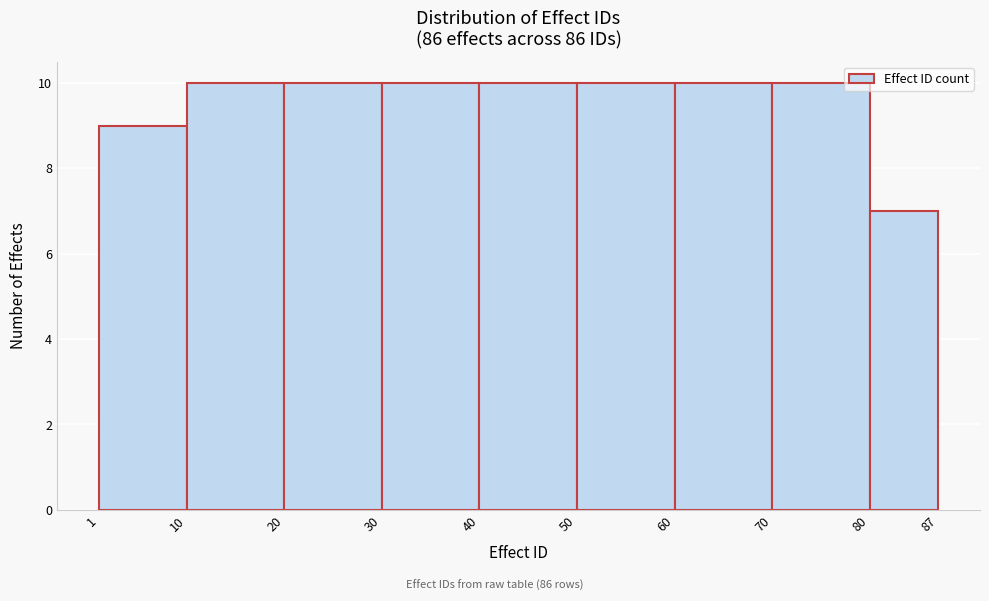

What is the height of the bar covering 30 to 40 on the x-axis? The values are not printed on the chart, so give them approximately, as read against the axis.

10